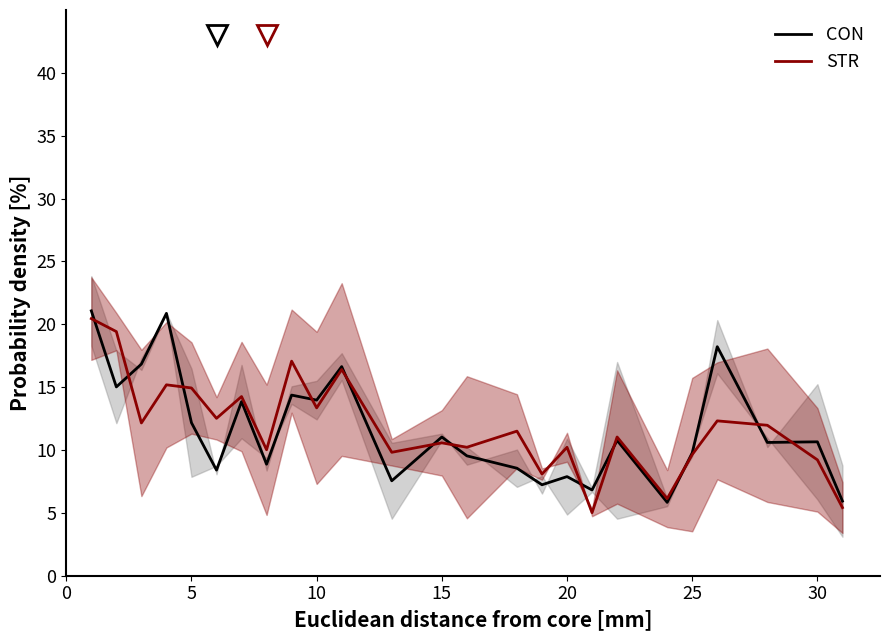

The value of CON at 15 is 11.0. True or false?

True